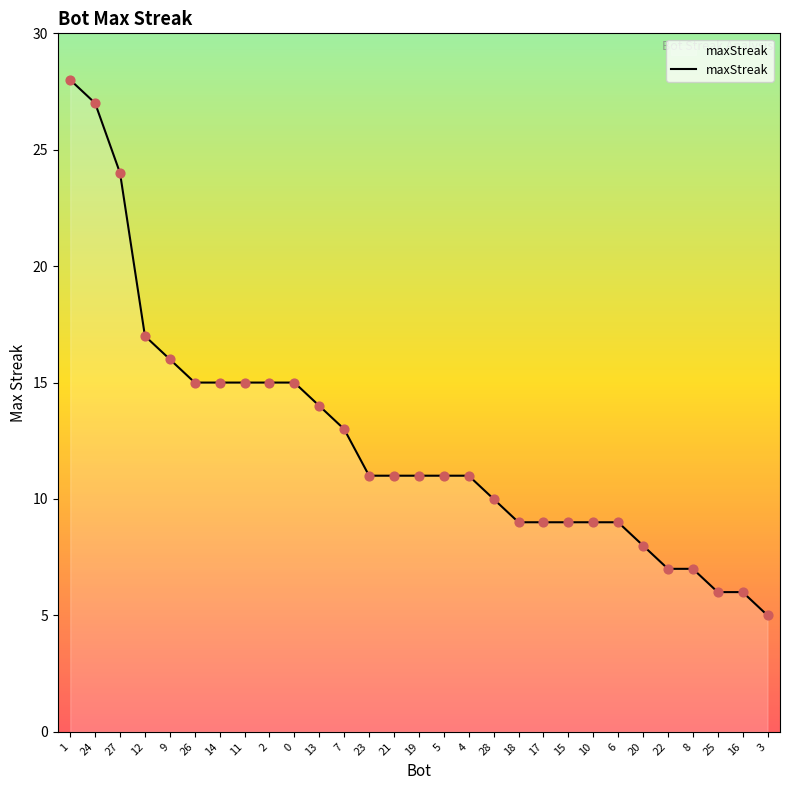

What is the change in value from 19 to 8?

-4